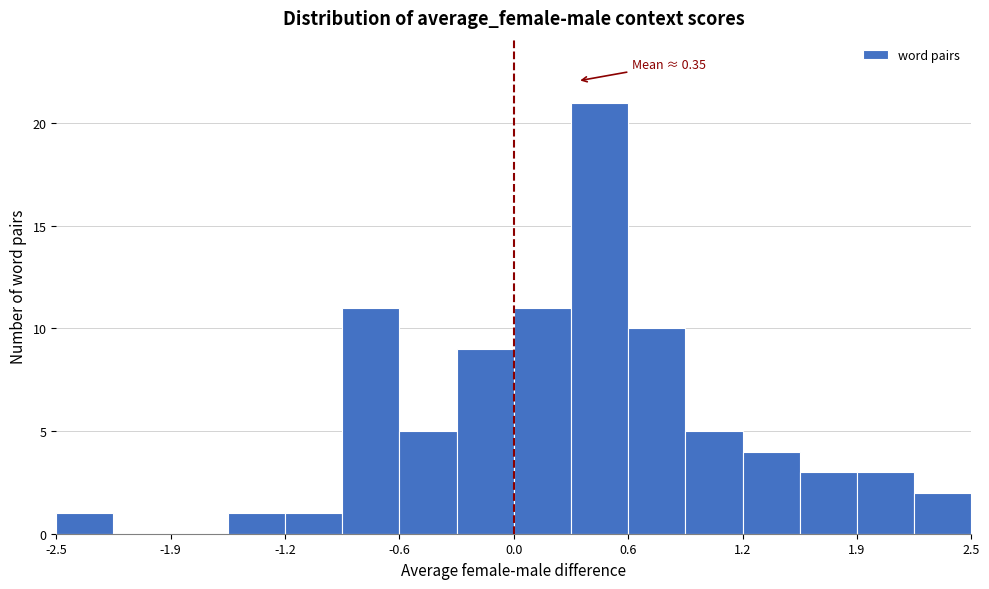

Read against the x-axis, roughly where is the centre of the tallest bar?

0.5